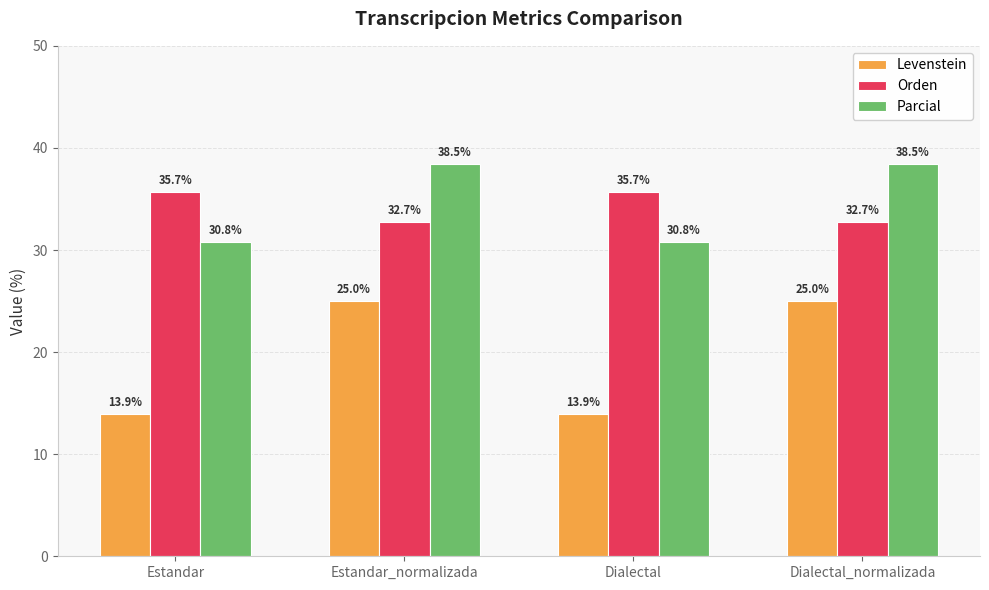

Is it true that Orden equals 55.7 at Dialectal?

False